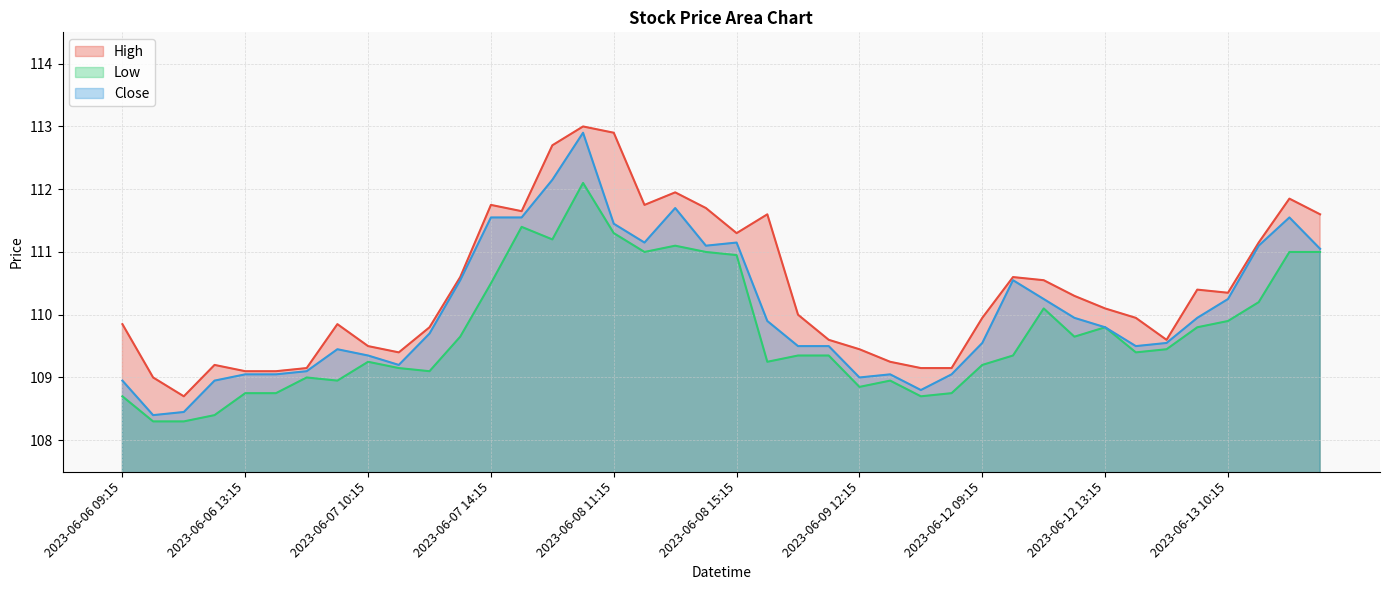

What is the difference between the maximum and minimum values in the Low series?

3.8